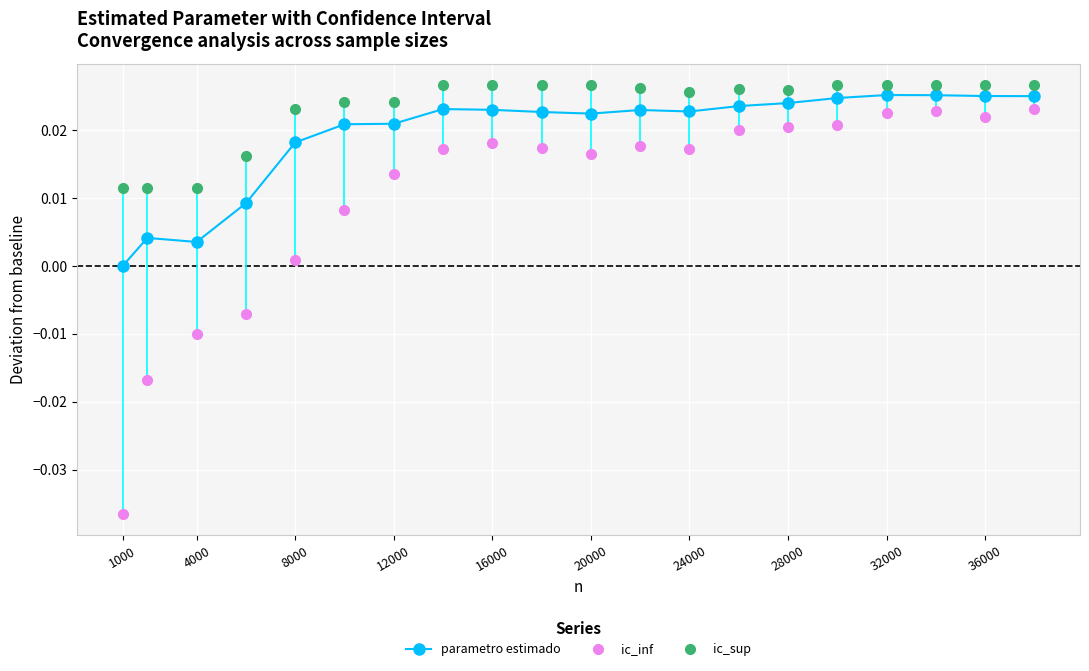

Which series has the widest spread of values?

ic_inf